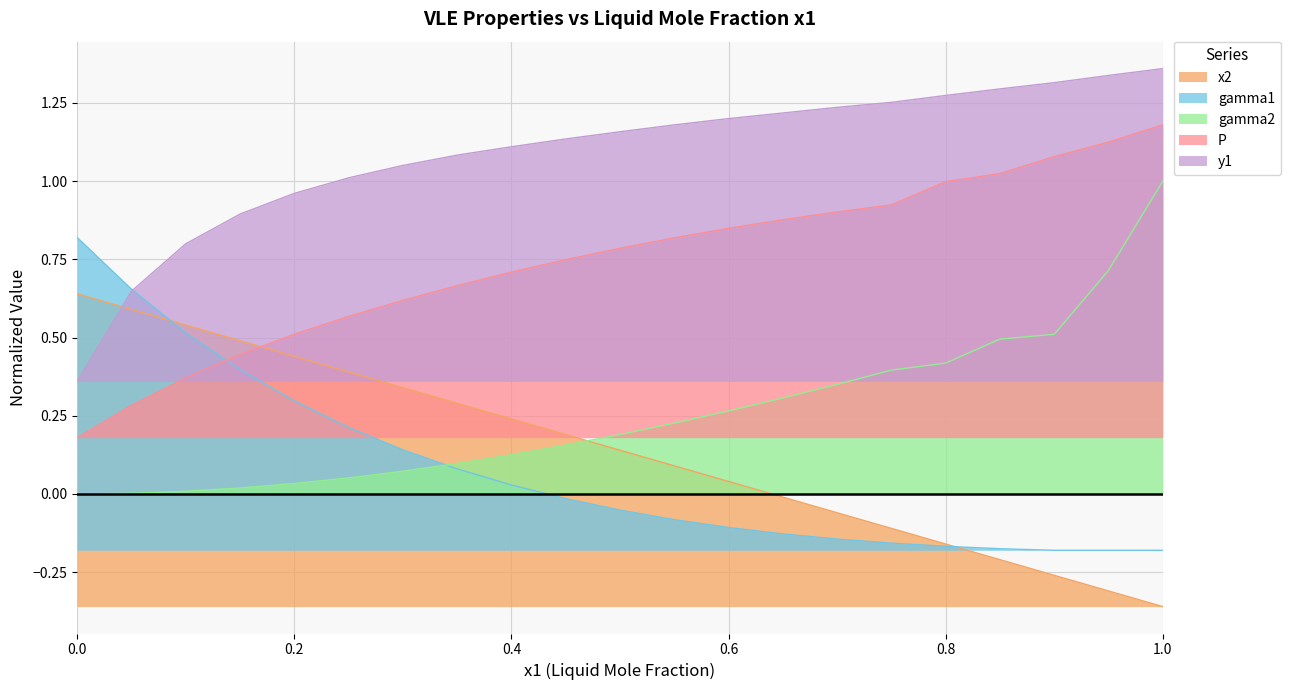

The y1 series shows 0.5 at 0.55. True or false?

False